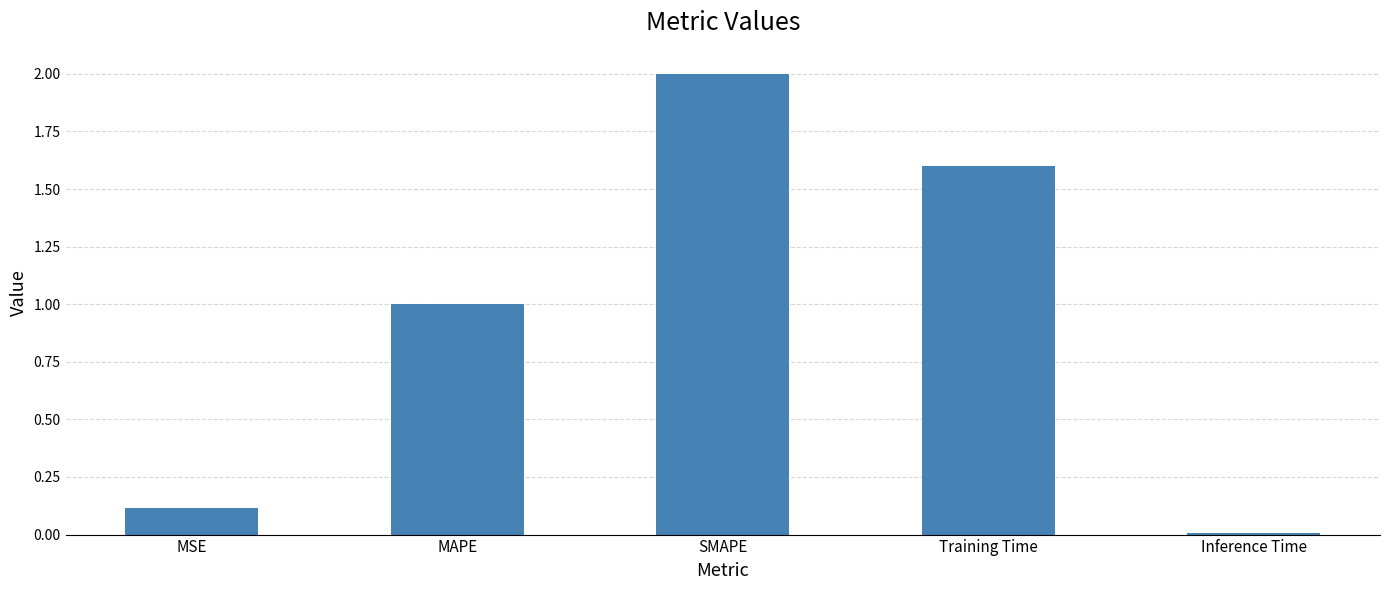

How many bars are there in total?

5